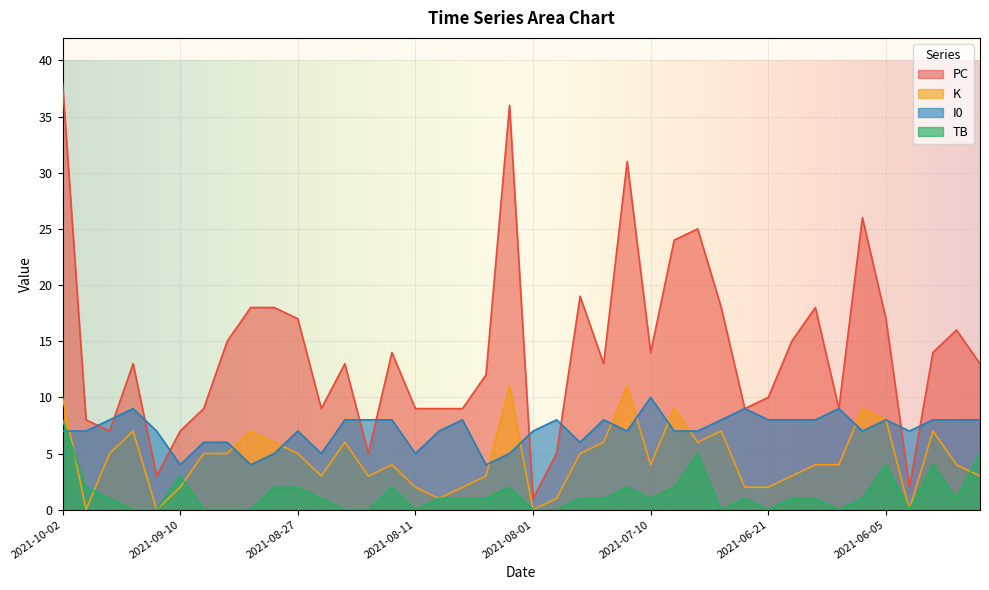

What is the sum of the PC values at 2021-08-20 and 2021-07-10?

27